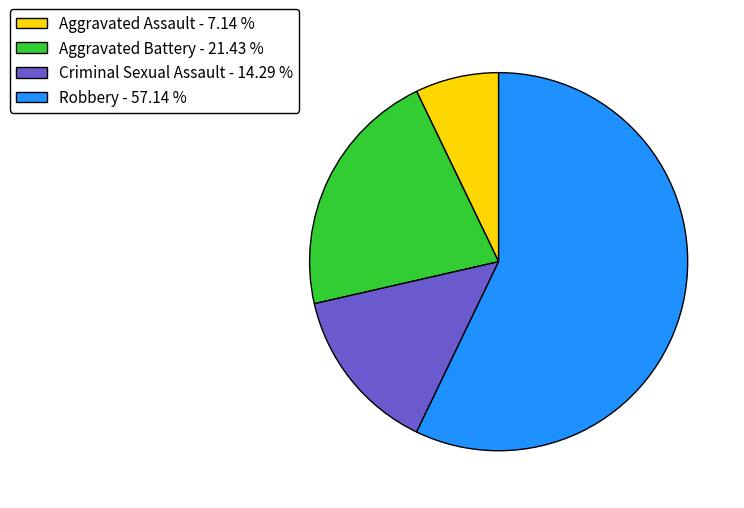

Is the sum of Aggravated Assault and Robbery greater than half?

Yes